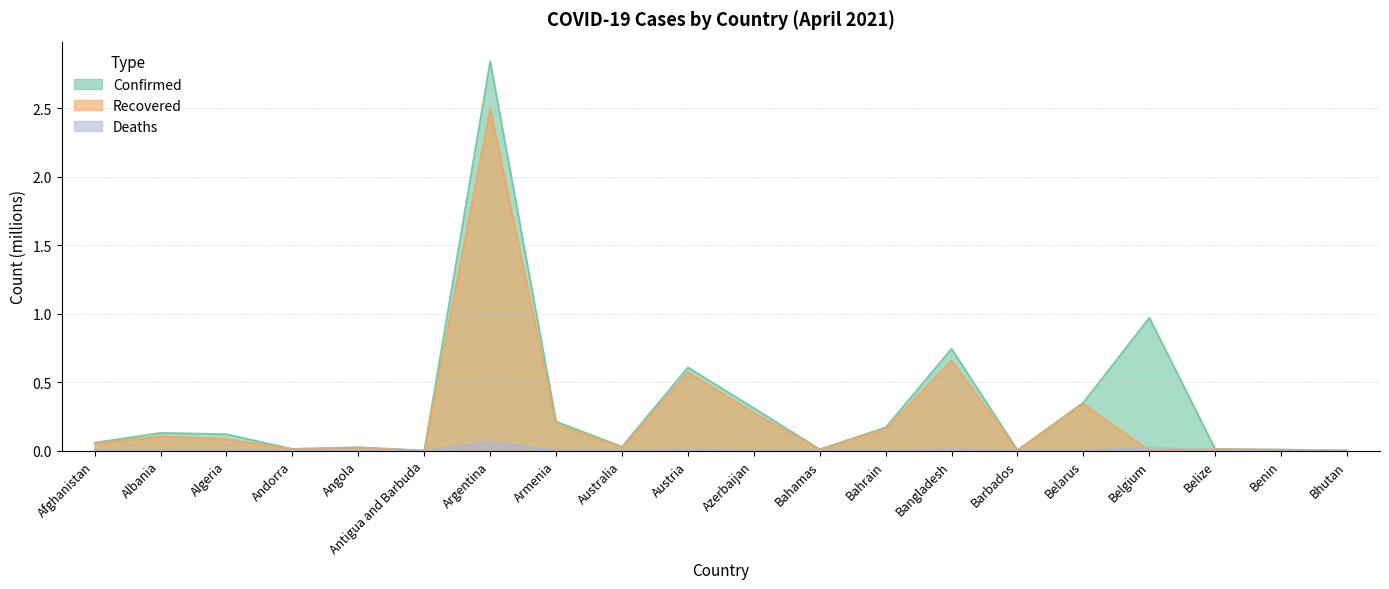

The Confirmed series shows 0.0 at Barbados. True or false?

False